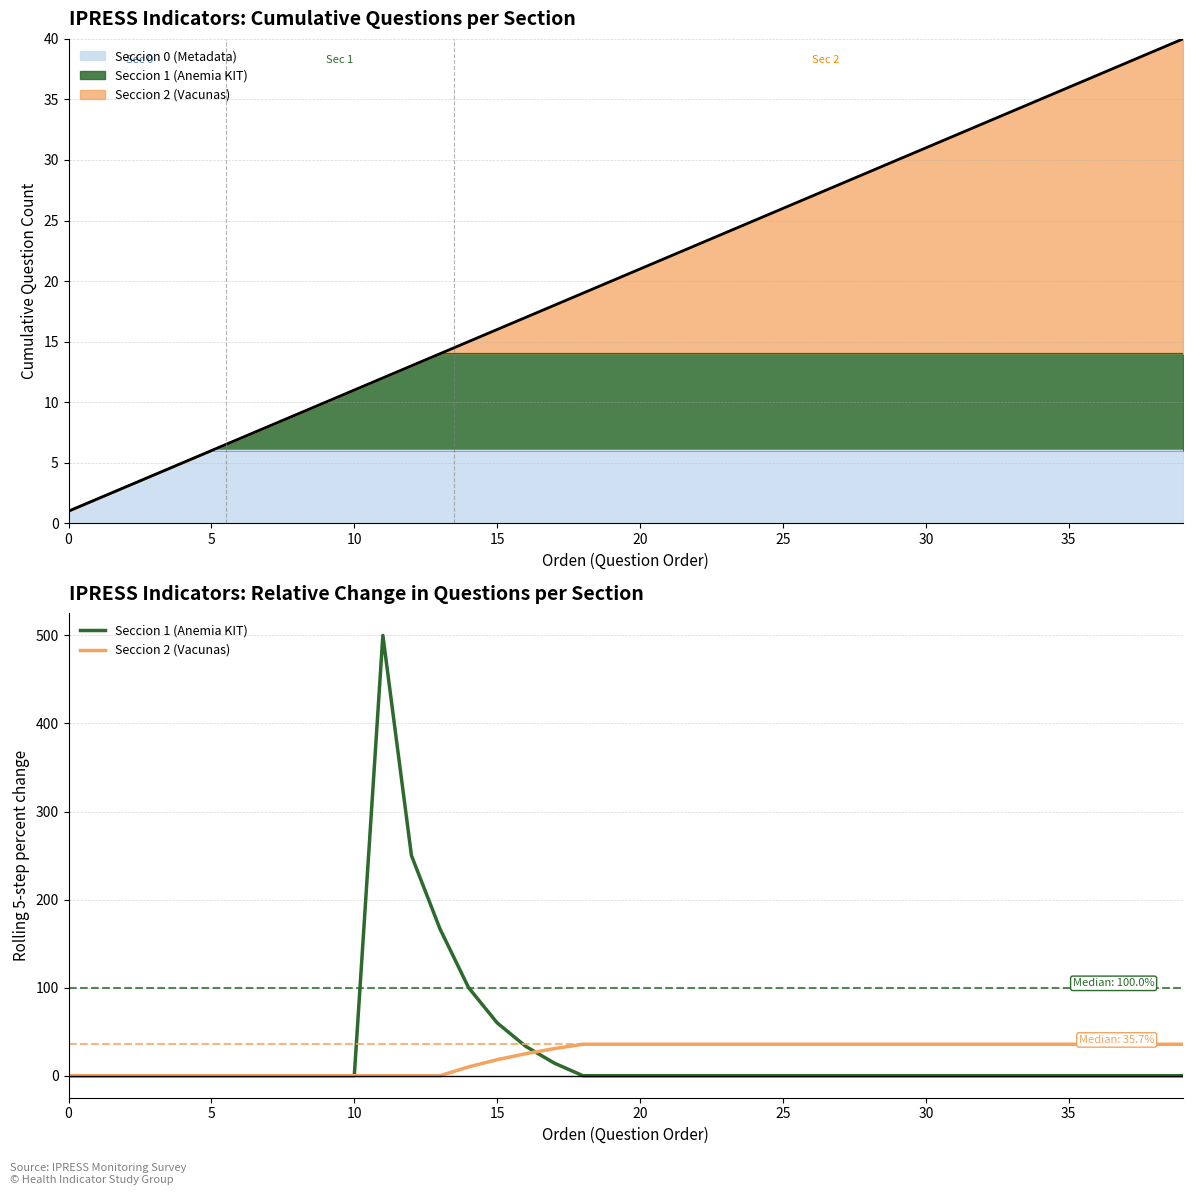

What is the average value of the Seccion 1 (Anemia KIT) series?

28.1